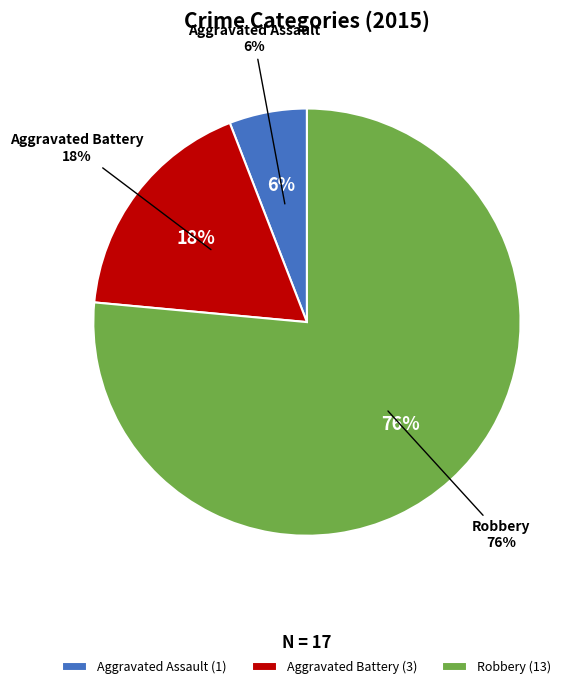

What is the smallest slice in the pie chart?

Aggravated Assault